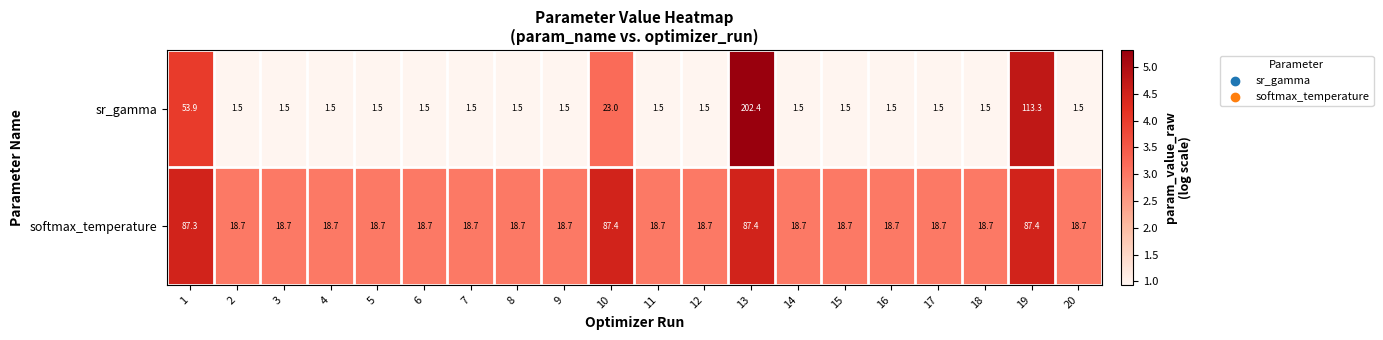

Which series has the largest total across all categories?

softmax_temperature